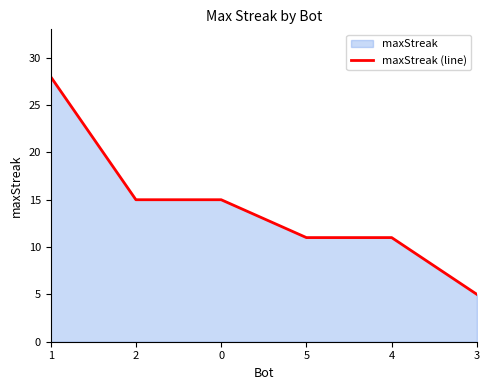

Reading left to right, transcribe all the data shown in this chart.

28	15	15	11	11	5